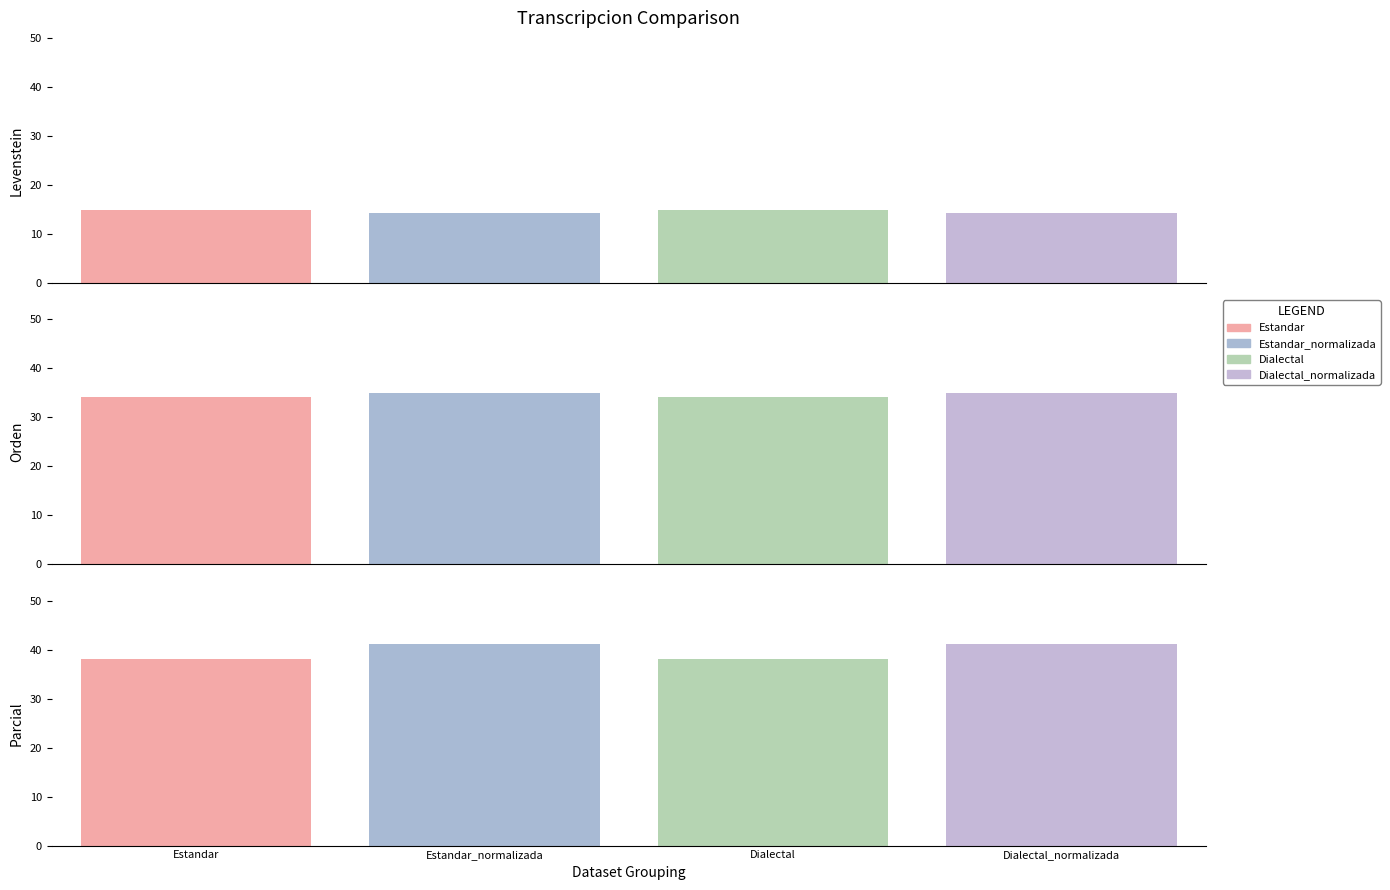

Is it true that Parcial equals 38.1 at Estandar?

True